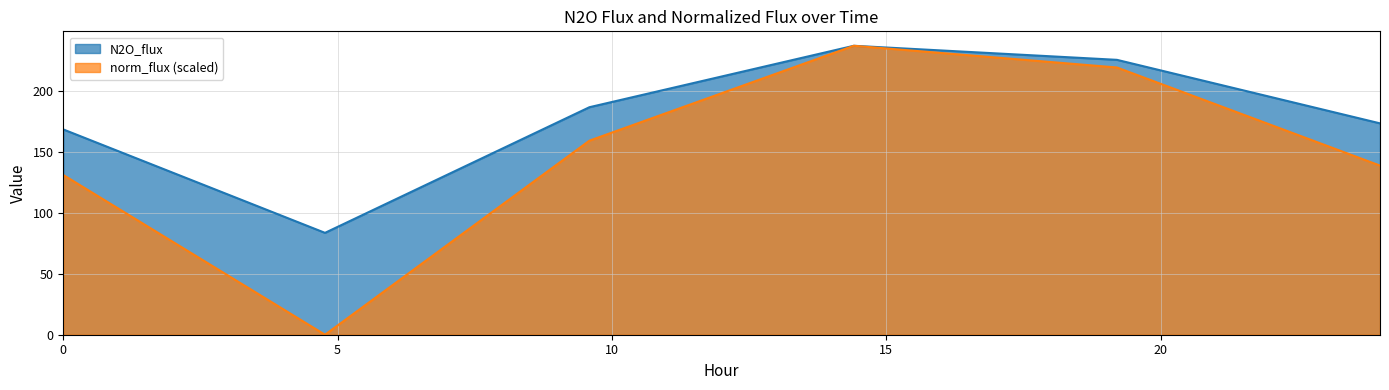

What is the maximum value shown in the chart?

237.0